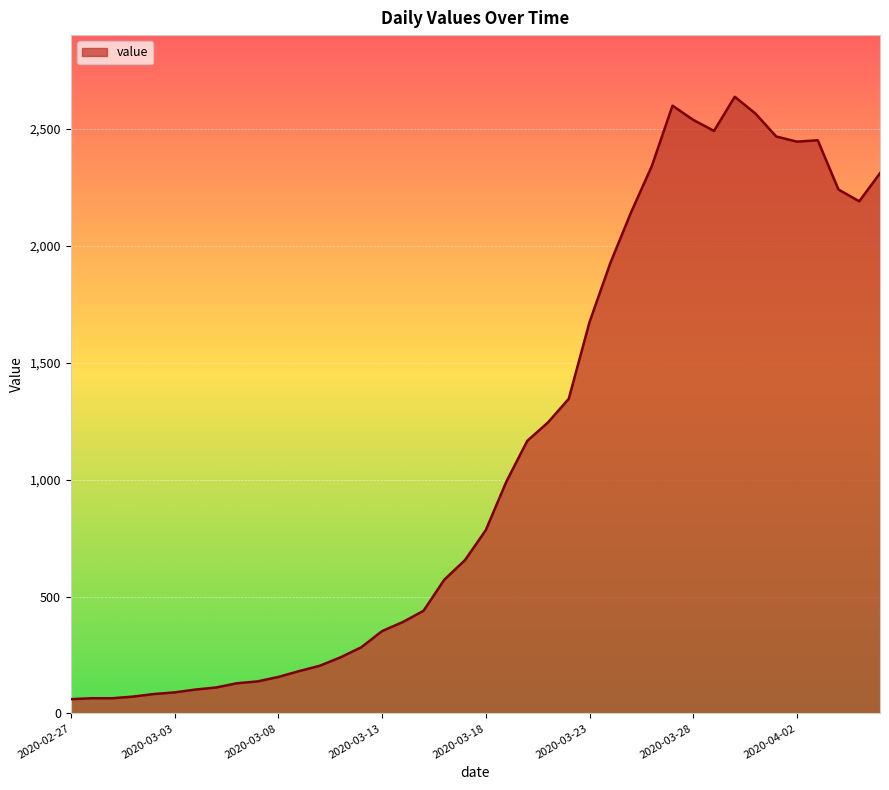

At which label does the data first exceed 784?

2020-03-19